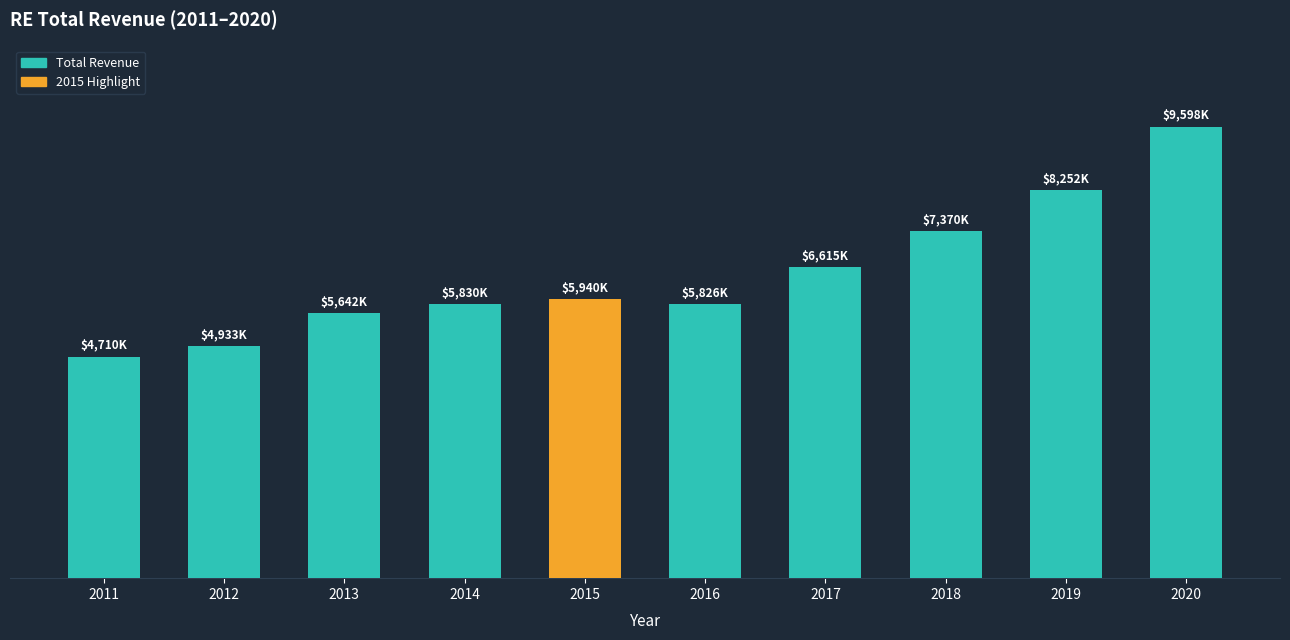

At which label is the value closest to 7154150?

2018